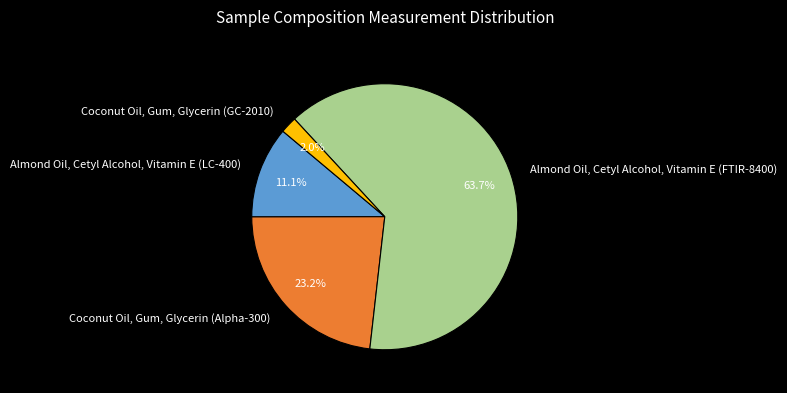

Does any single category account for the majority?

Yes